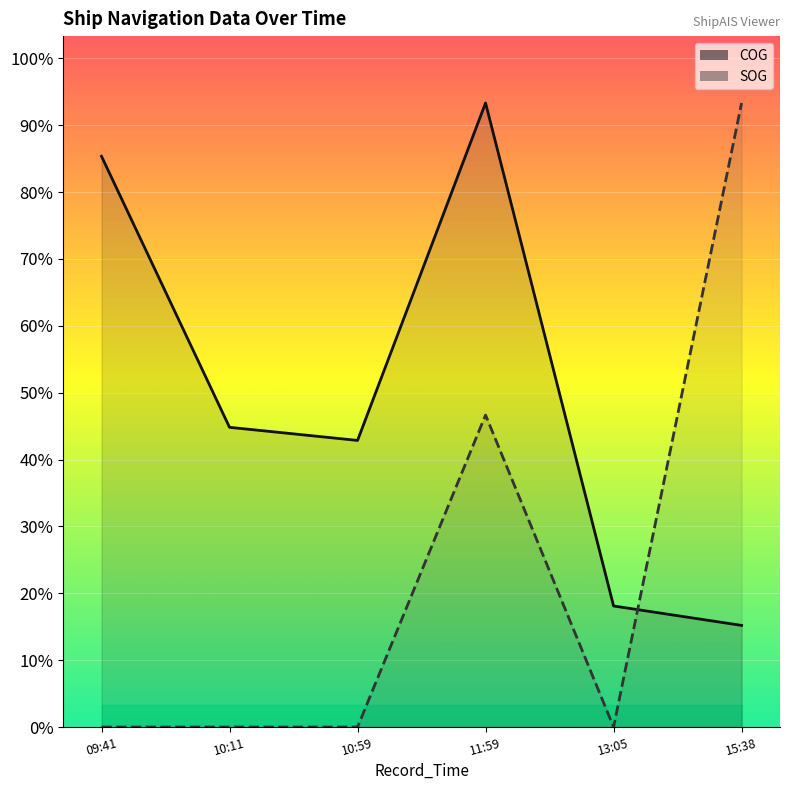

How many lines are shown in the chart?

2